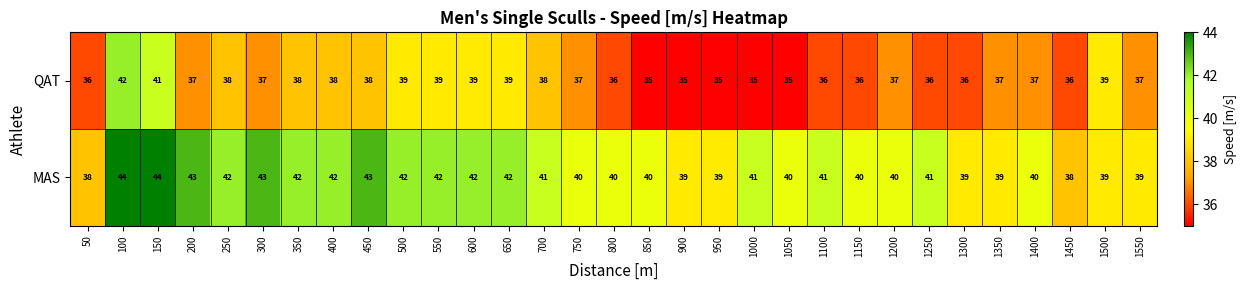

Rank the series by their maximum value, from highest to lowest.

MAS, QAT